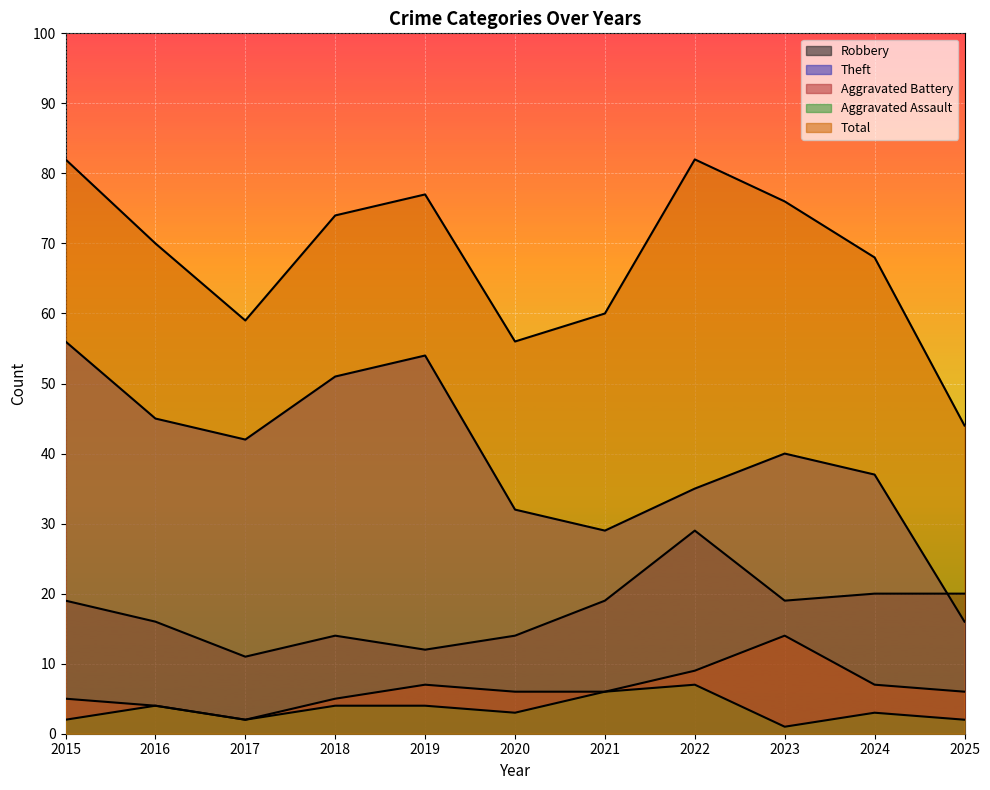

What is the maximum value for Total?

82